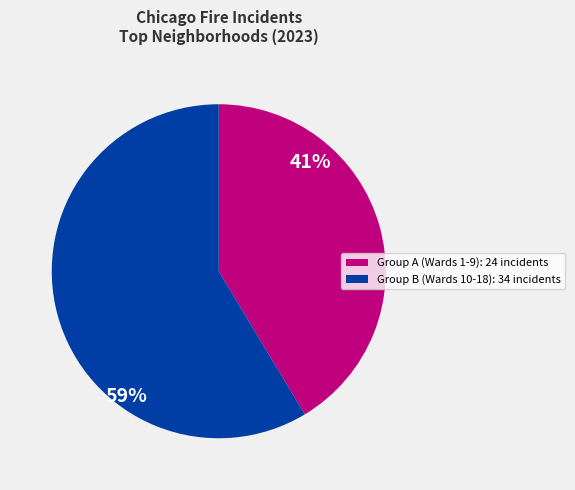

Count the number of slices in the pie.

2